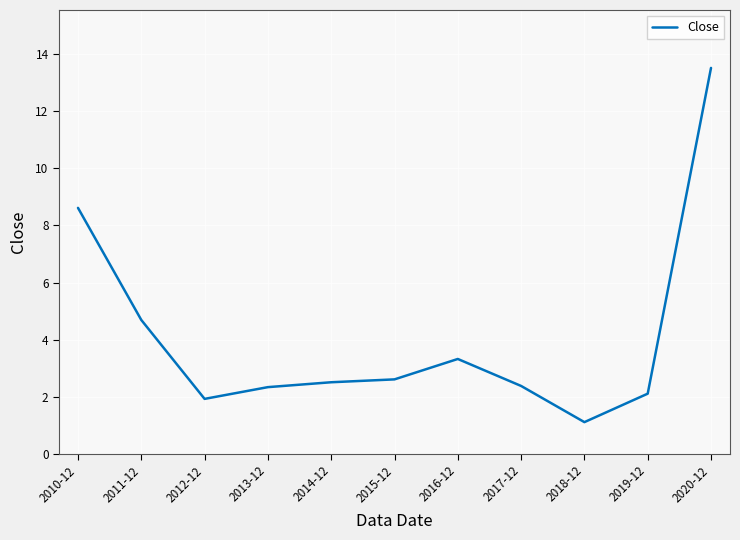

Approximately how many times larger is the value at 2019-12 compared to 2012-12?

1.1